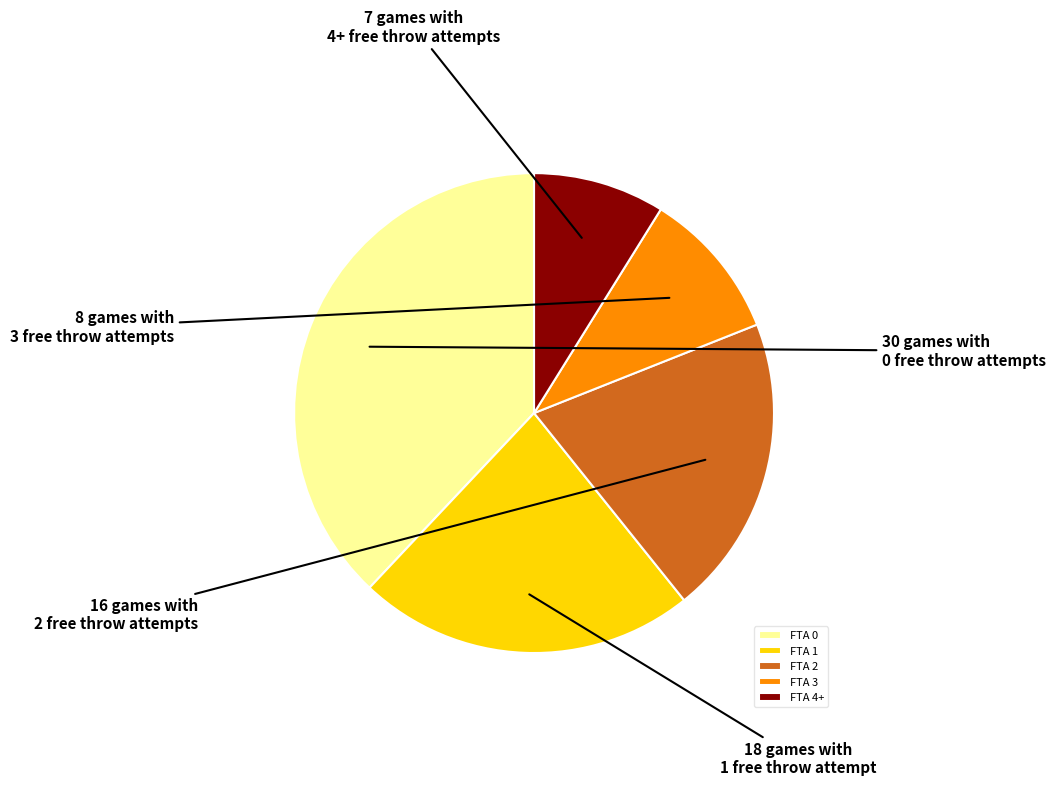

Approximately how many times larger is the value at FTA 0 compared to FTA 4+?

4.3